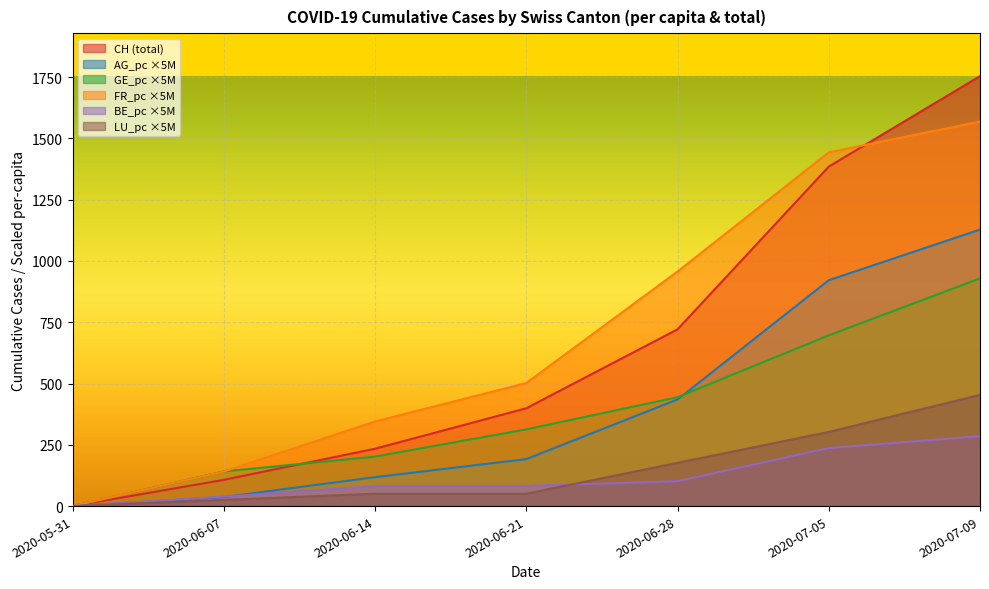

Reading right to left, extract all data points from this chart.

CH: 1754.0	1385.0	721.0	399.0	234.0	107.0	0.0
AG_pc: 1128.0	921.5	435.0	191.7	118.0	36.9	0.0
GE_pc: 928.8	696.6	444.2	313.0	201.9	141.3	0.0
FR_pc: 1568.8	1443.3	957.0	502.0	345.1	141.2	0.0
BE_pc: 285.0	236.7	101.5	82.1	82.1	38.6	0.0
LU_pc: 453.7	302.5	176.4	50.4	50.4	25.2	0.0